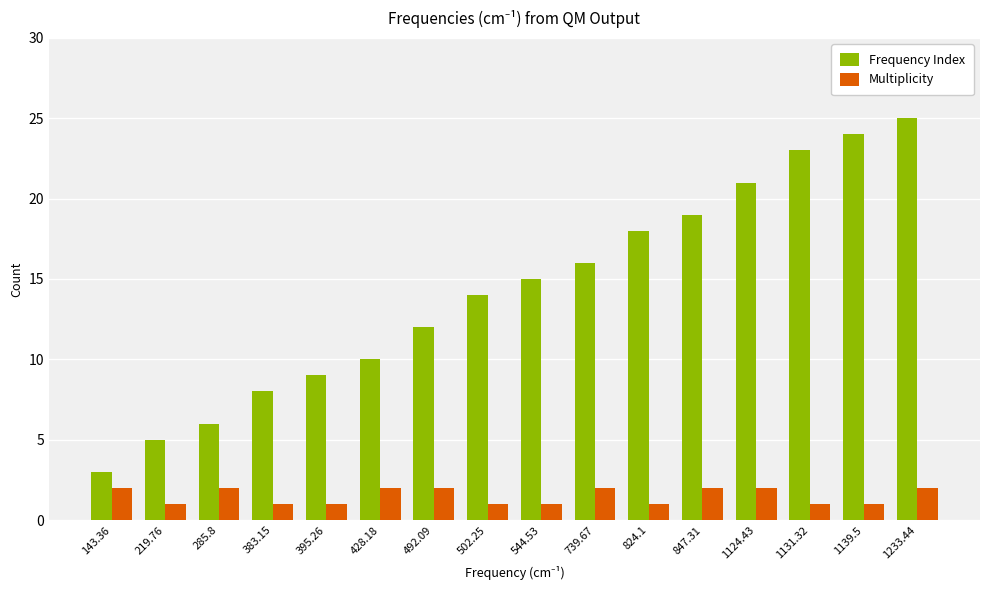

The value of Frequency Index at 1131.32 is 9. True or false?

False